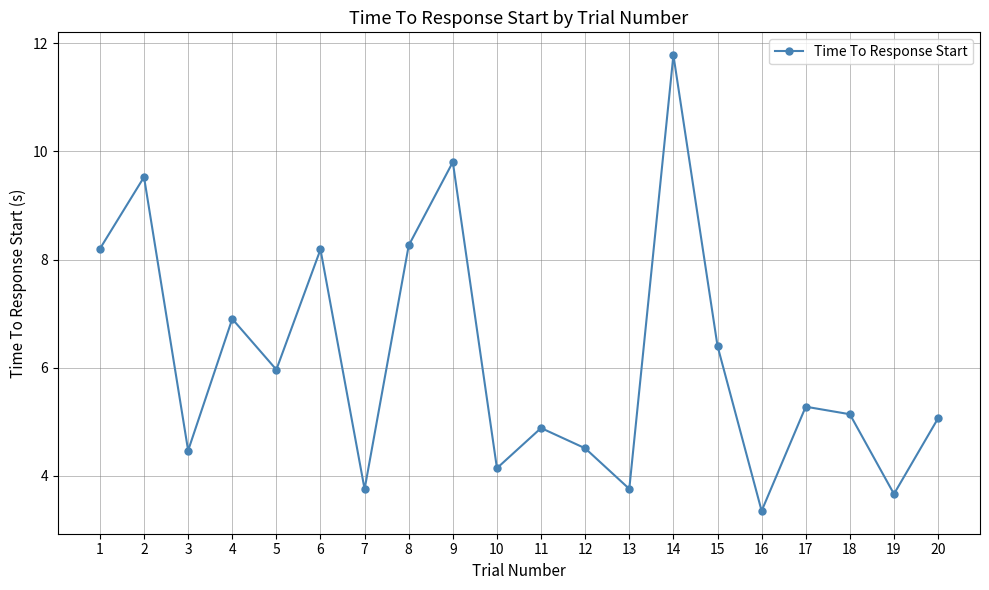

Reading right to left, list all the values displayed in this chart.

5.1	3.7	5.1	5.3	3.4	6.4	11.8	3.8	4.5	4.9	4.1	9.8	8.3	3.8	8.2	6.0	6.9	4.5	9.5	8.2